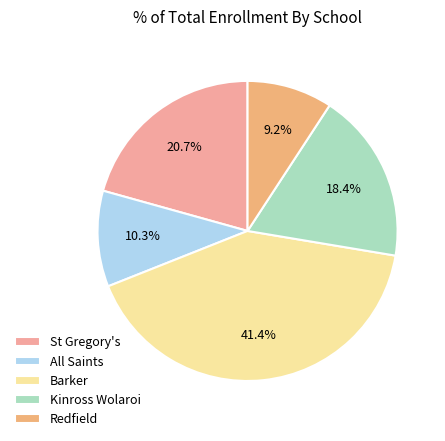

Which category has the biggest portion of the pie?

Barker